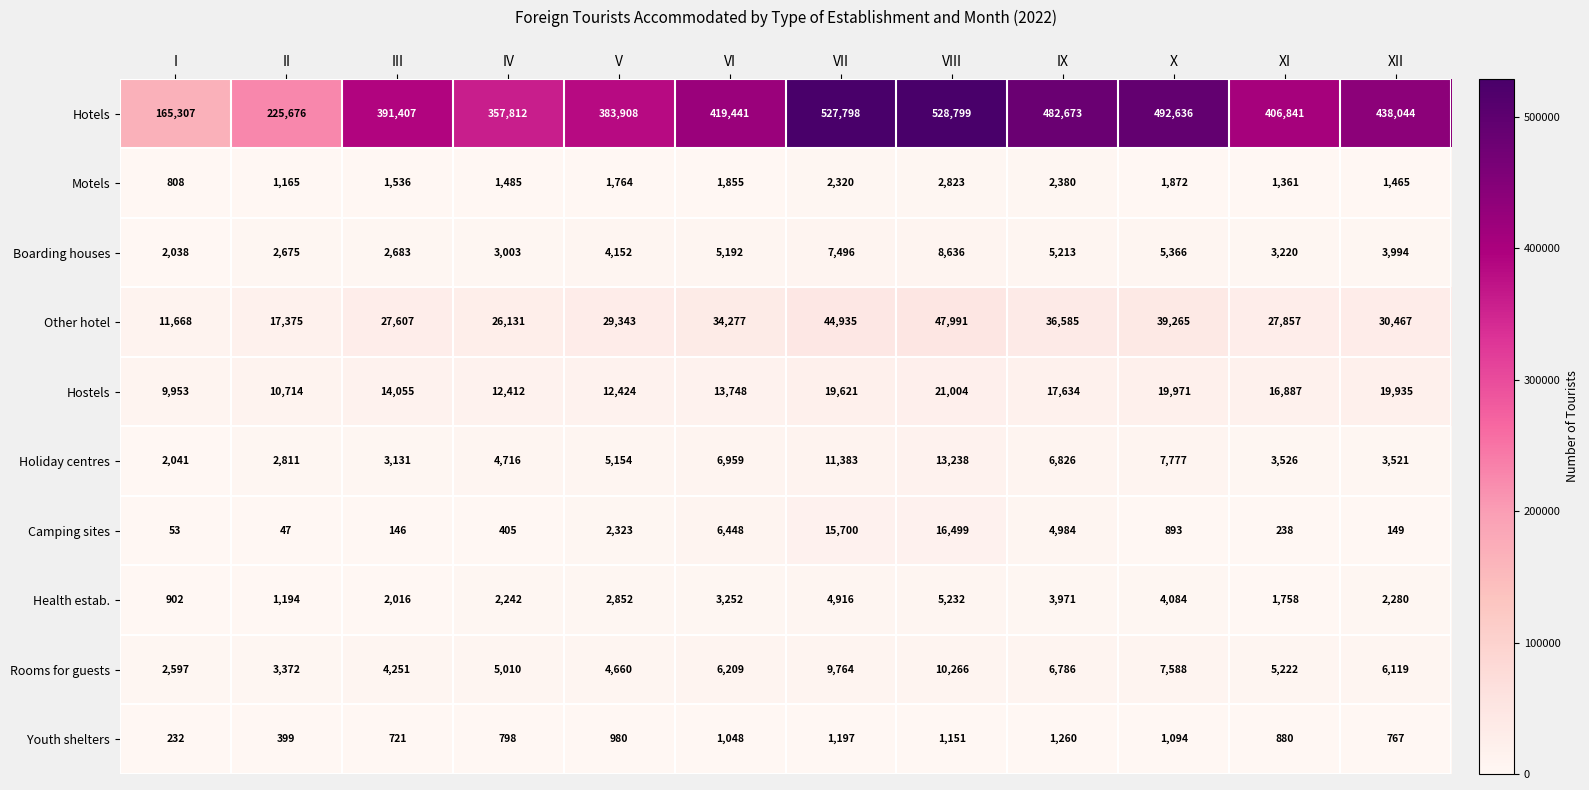

Which series changed the most between III and X?

Hotels